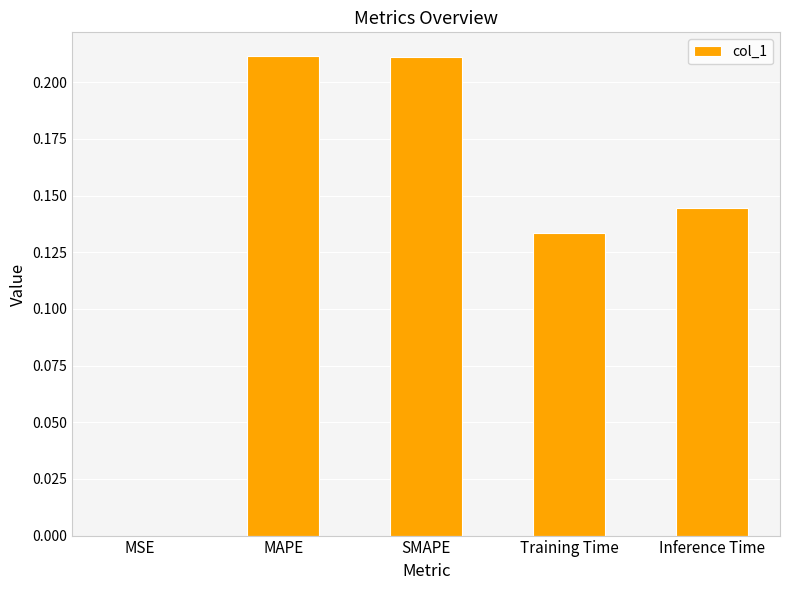

What is the sum of all values?

0.7